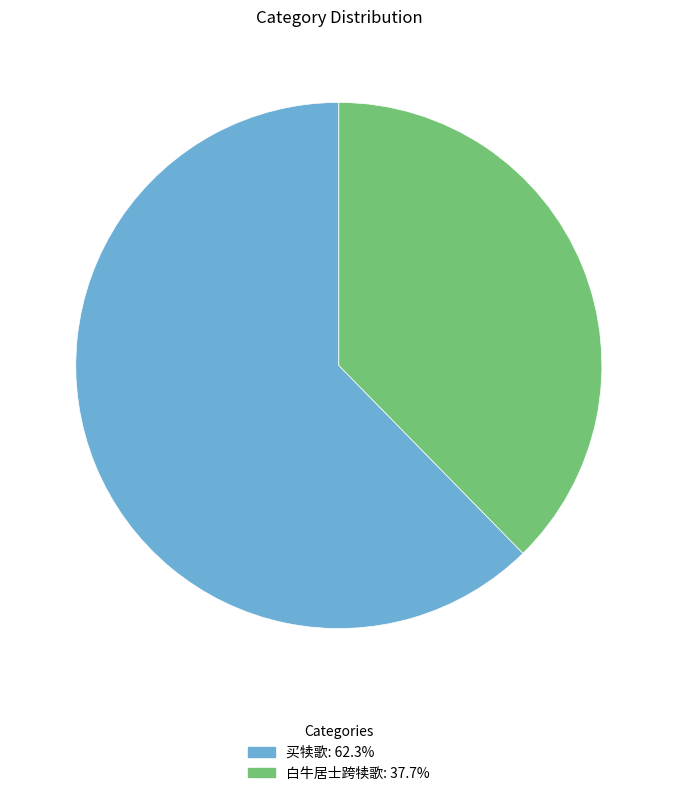

Count the number of slices in the pie.

2